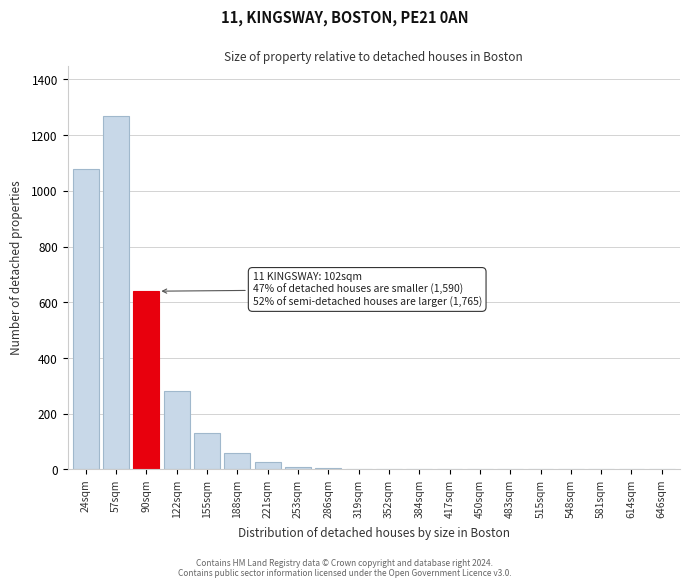

What is the maximum value shown in the chart?

1270